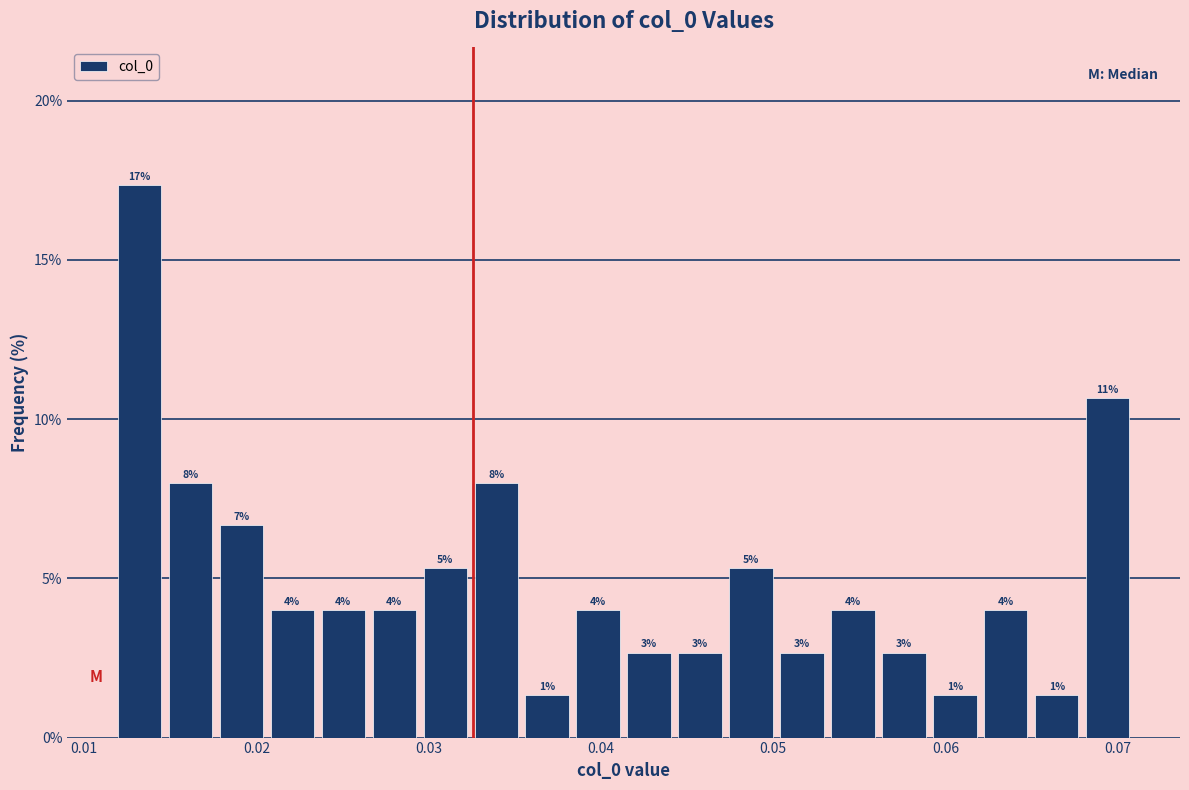

Read against the x-axis, roughly where is the centre of the tallest bar?

0.013